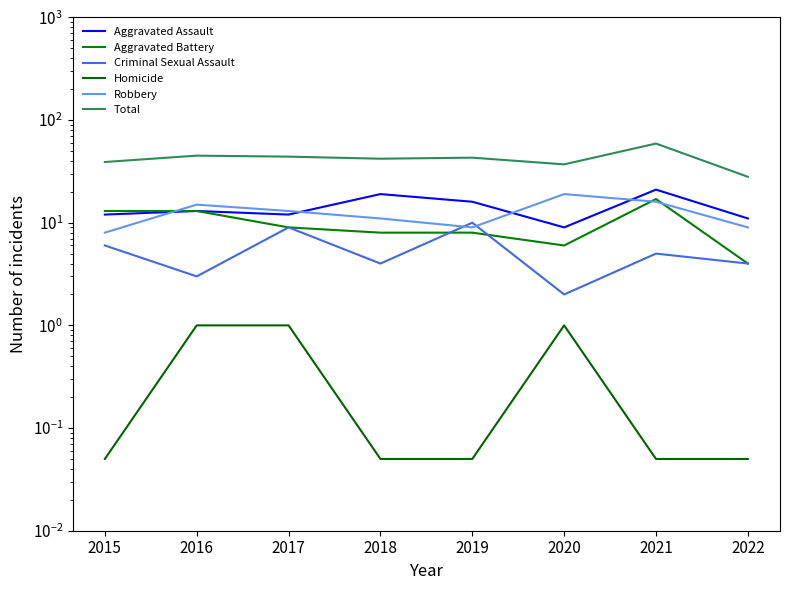

In Robbery, how many points are higher than both neighbors (excluding endpoints)?

2